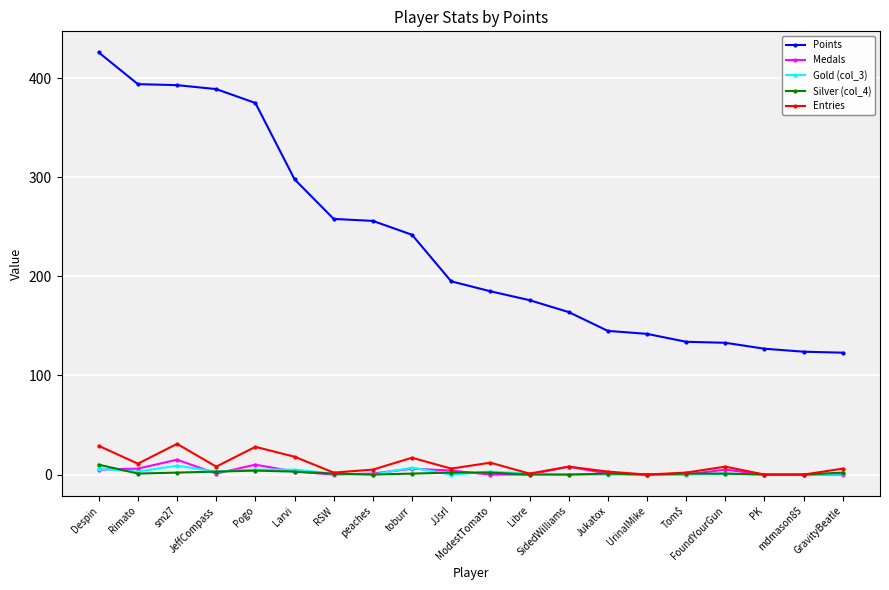

True or false: Points and Medals intersect in this chart.

False